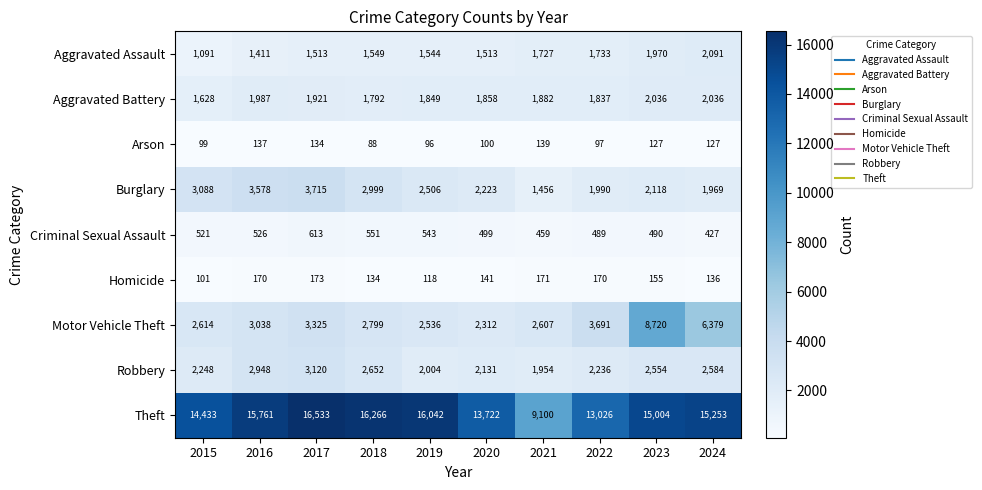

What is the minimum value for Homicide?

101